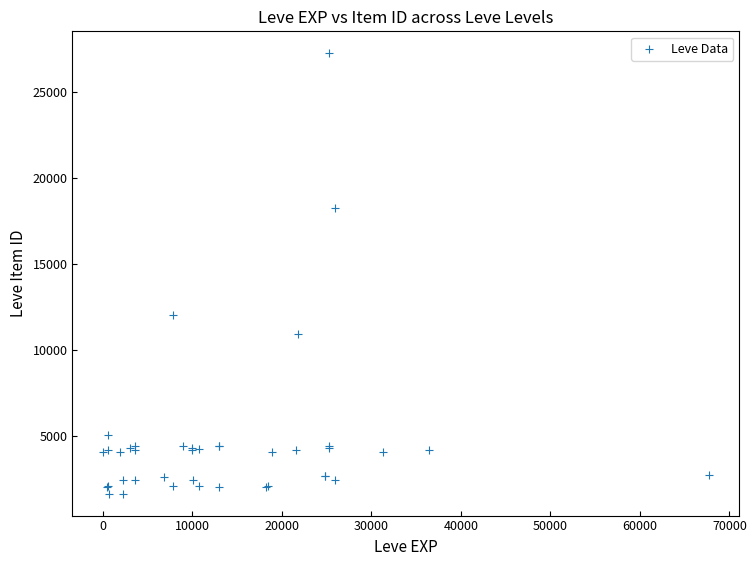

What Y value in the scatter plot is closest to 14448?

12018